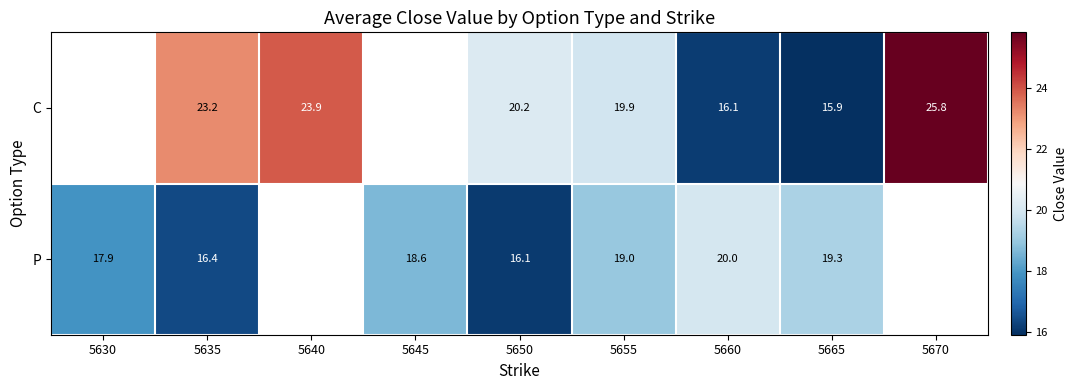

How many categories are shown in the chart?

9